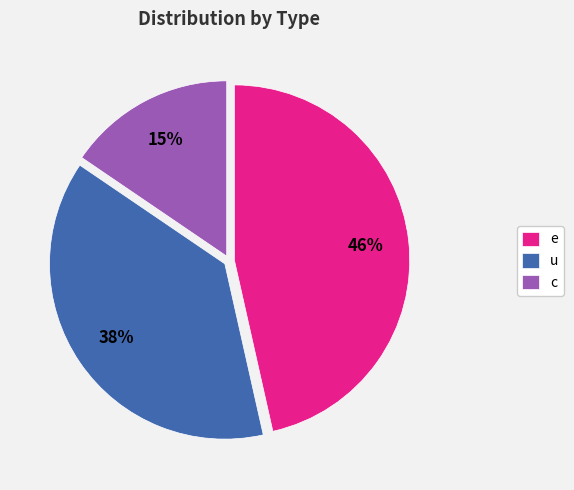

To the nearest percent, what percentage of the pie is e?

46%